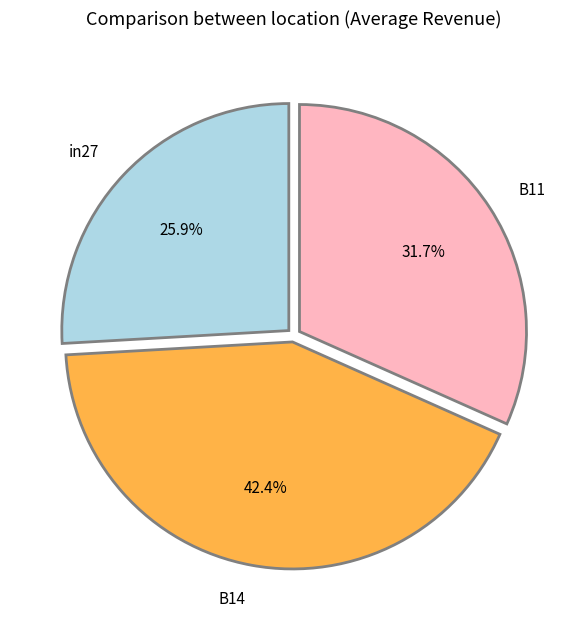

Is it true that in27 is 16% of the pie?

False